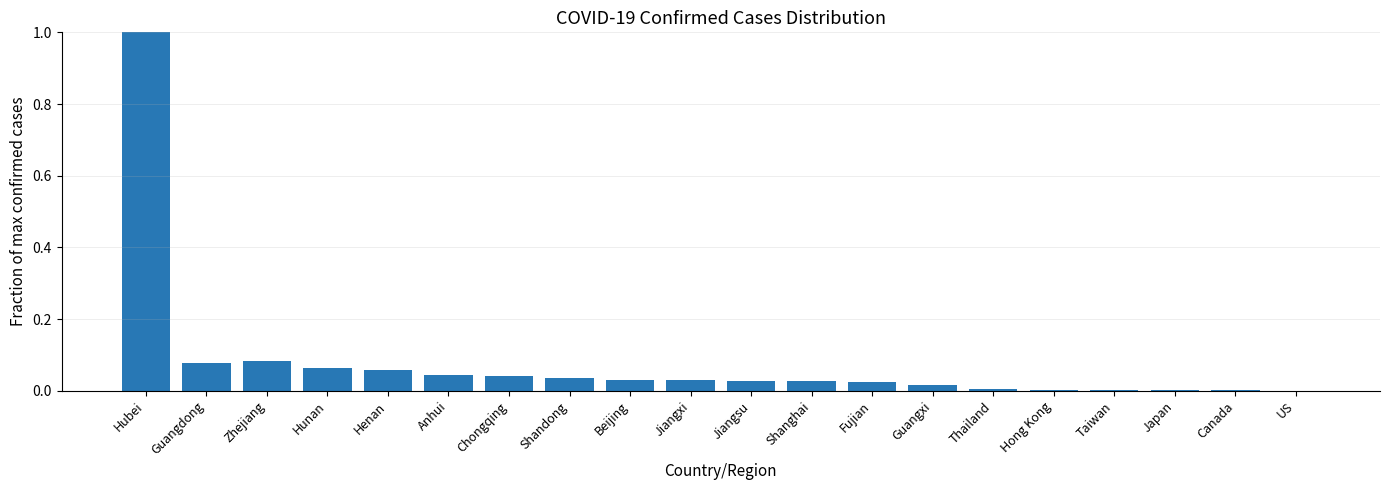

Are the bars horizontal?

No